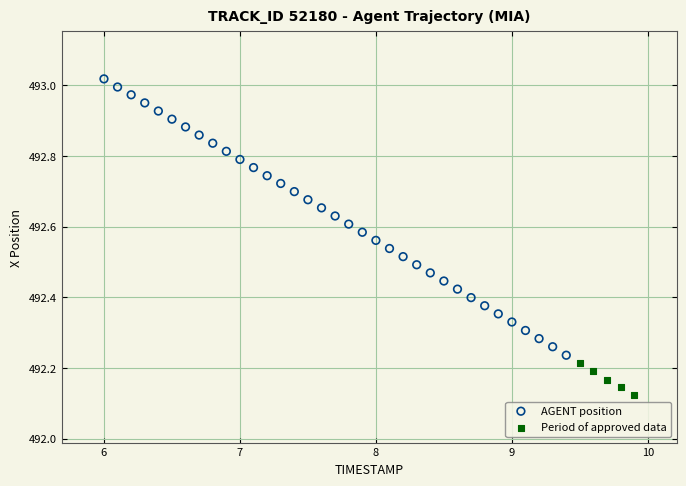

Which series reaches the minimum Y coordinate?

Period of approved data